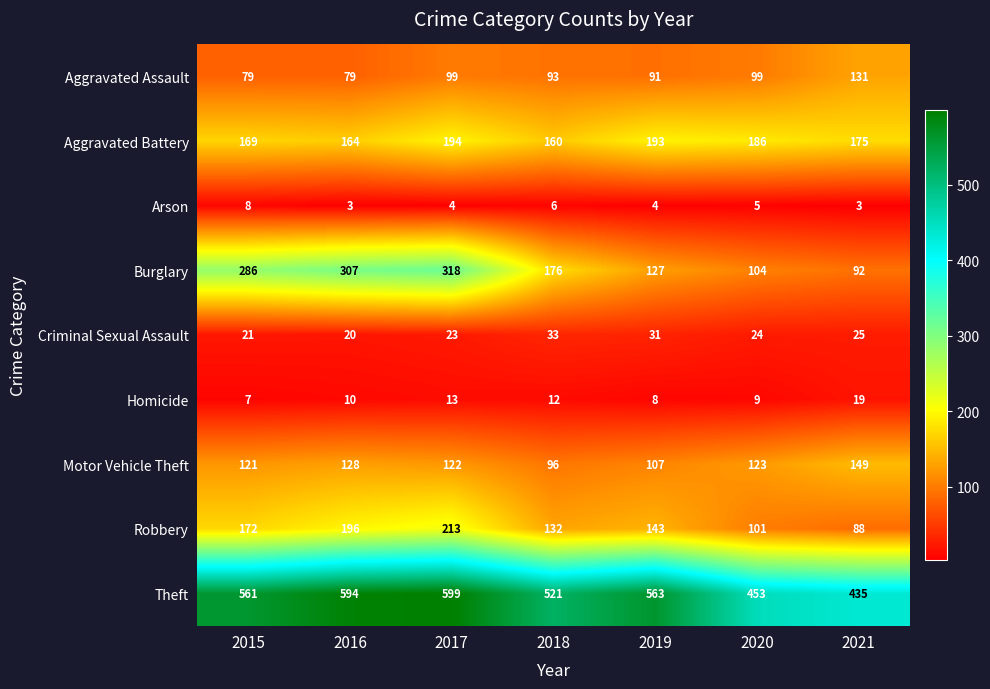

The Robbery series shows 196 at 2016. True or false?

True